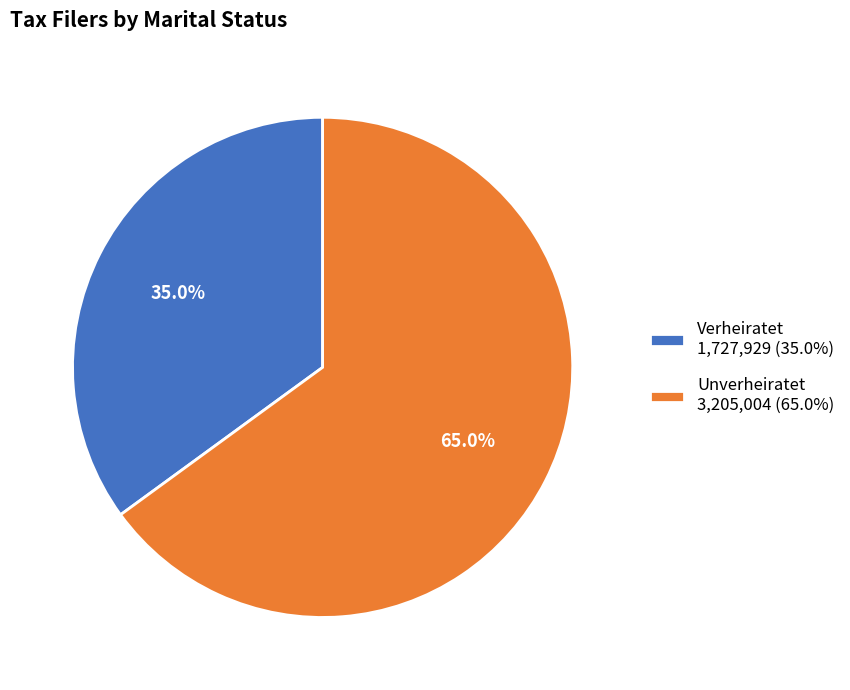

What percentage is the Verheiratet slice, to the nearest percent?

35%